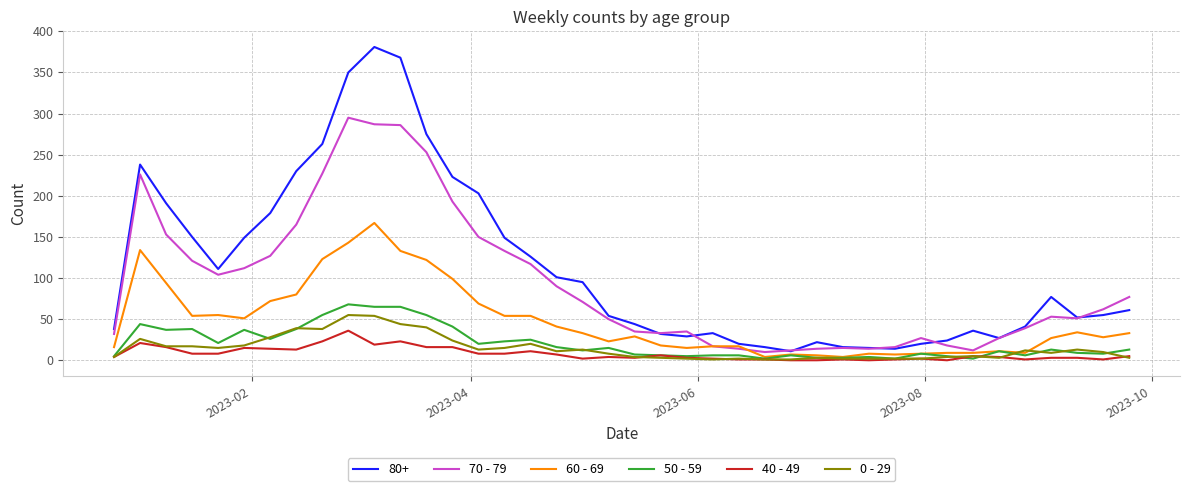

Which series has the largest range (max minus min)?

80+